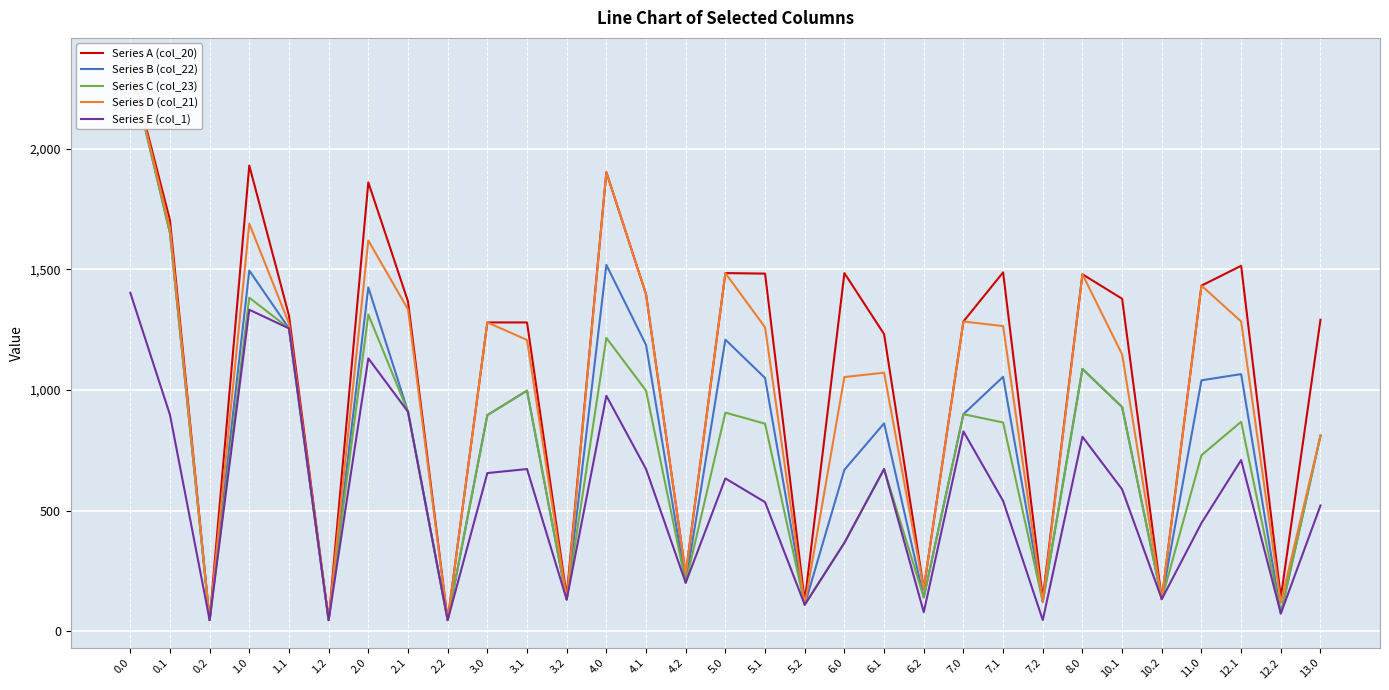

The value of Series D (col_21) at 2.2 is 71.7. True or false?

False